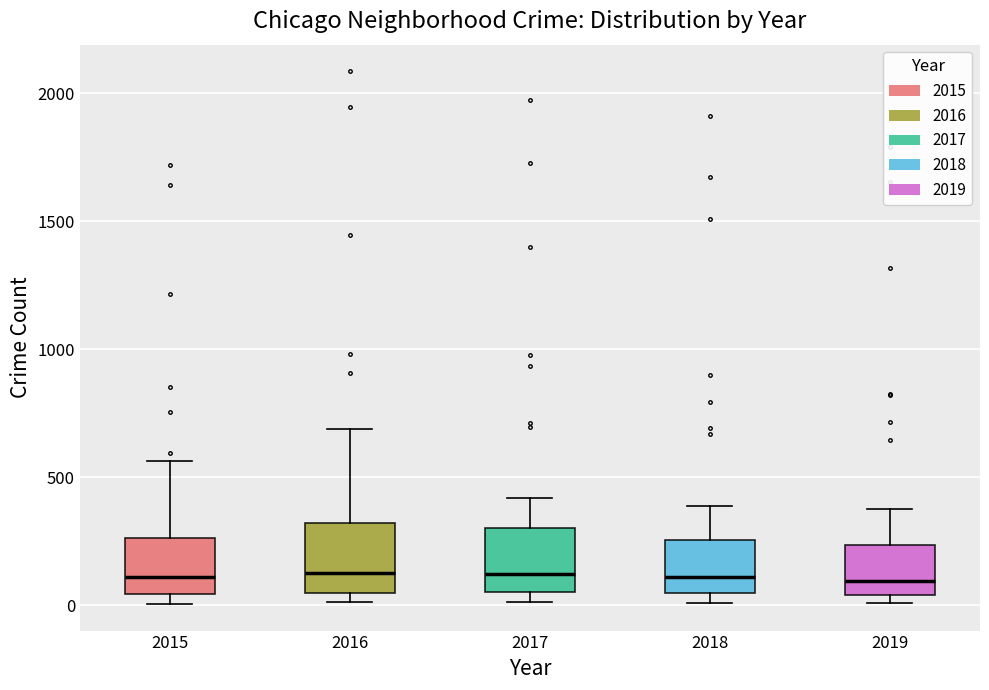

Reading left to right, transcribe this box plot: for each box, give where its median line is, the range the box spans, and where its two whiskers end, as read against the y-axis. The values are not printed on the chart, so give them approximately, as read against the axis.

2015: median 100, box 50 to 250, whiskers 0 to 550
2016: median 150, box 50 to 300, whiskers 0 to 700
2017: median 100, box 50 to 300, whiskers 0 to 400
2018: median 100, box 50 to 250, whiskers 0 to 400
2019: median 100, box 50 to 250, whiskers 0 to 400